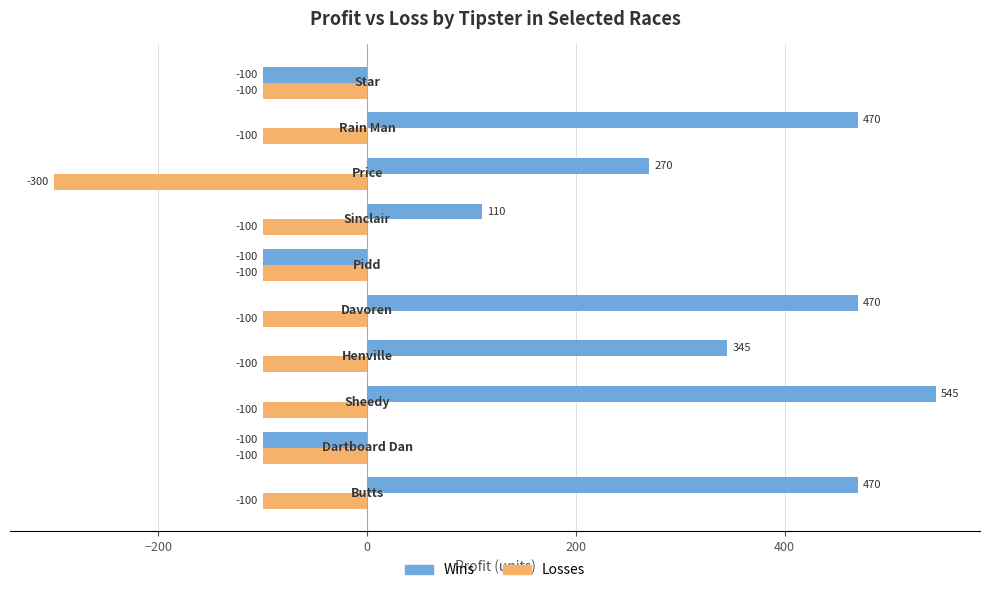

What is the sum of all Wins values?

2380